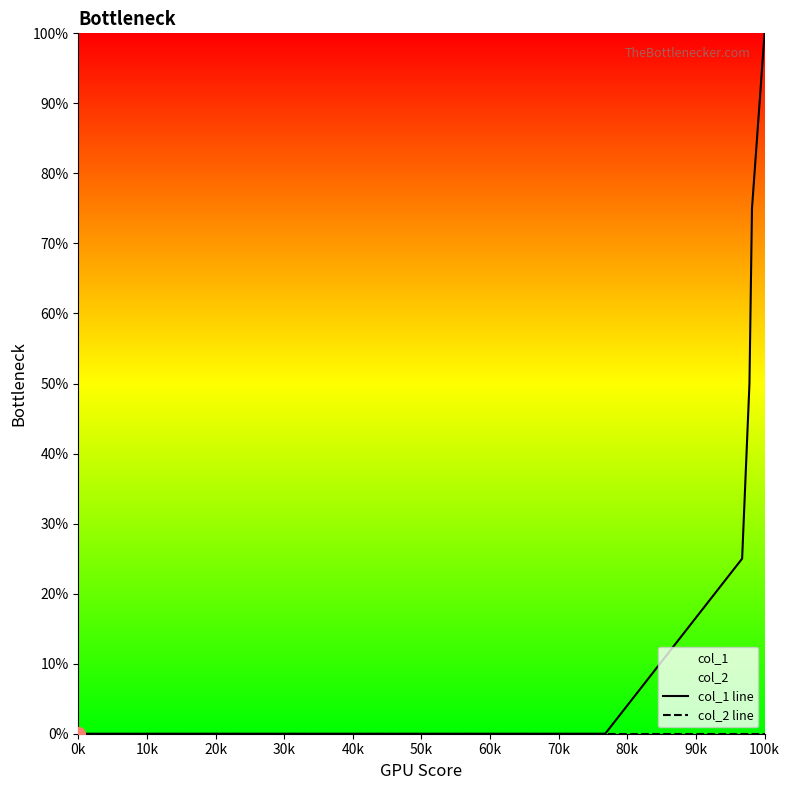

Does the chart display data point markers on the line(s)?

No